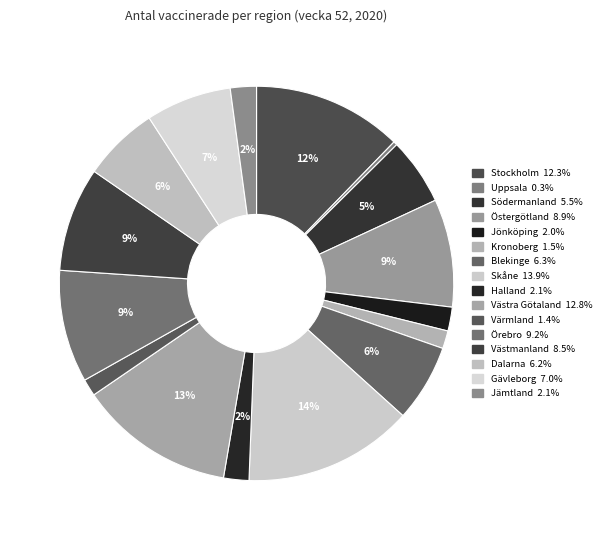

Count the number of slices in the pie.

16